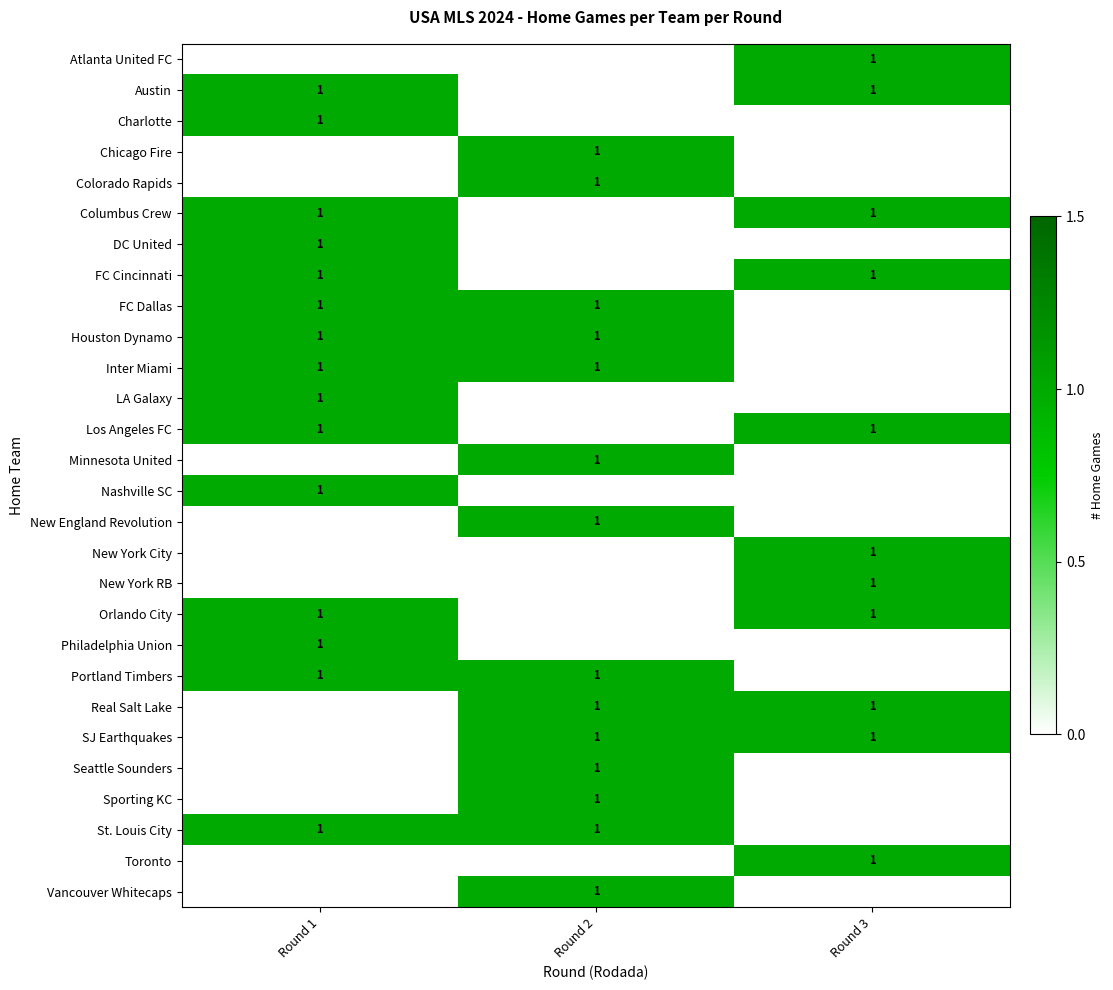

True or false: Inter Miami has a value of 1 at Round 1.

True